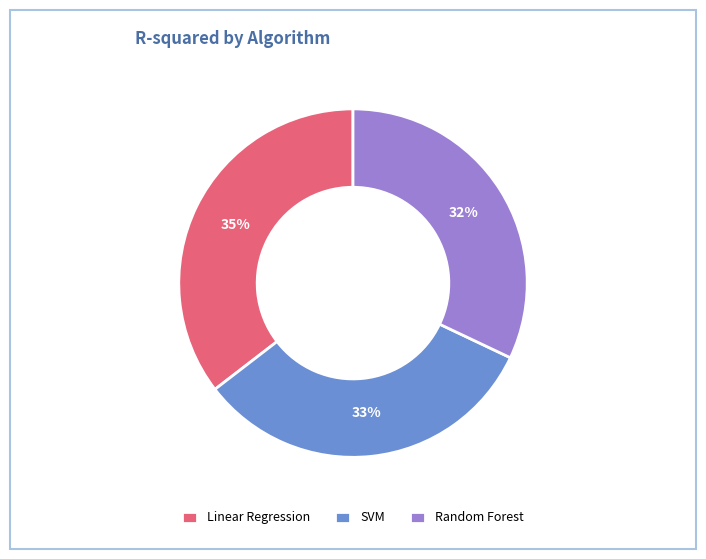

To the nearest percent, what is the average slice percentage?

33%